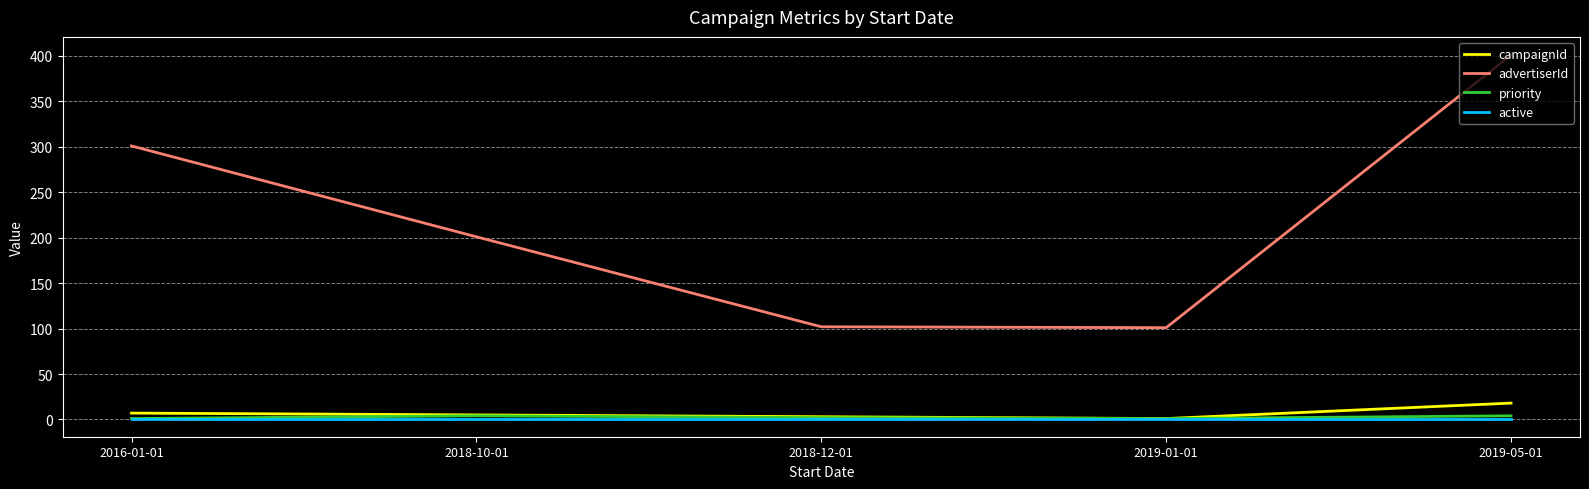

True or false: campaignId and advertiserId cross at least once.

False